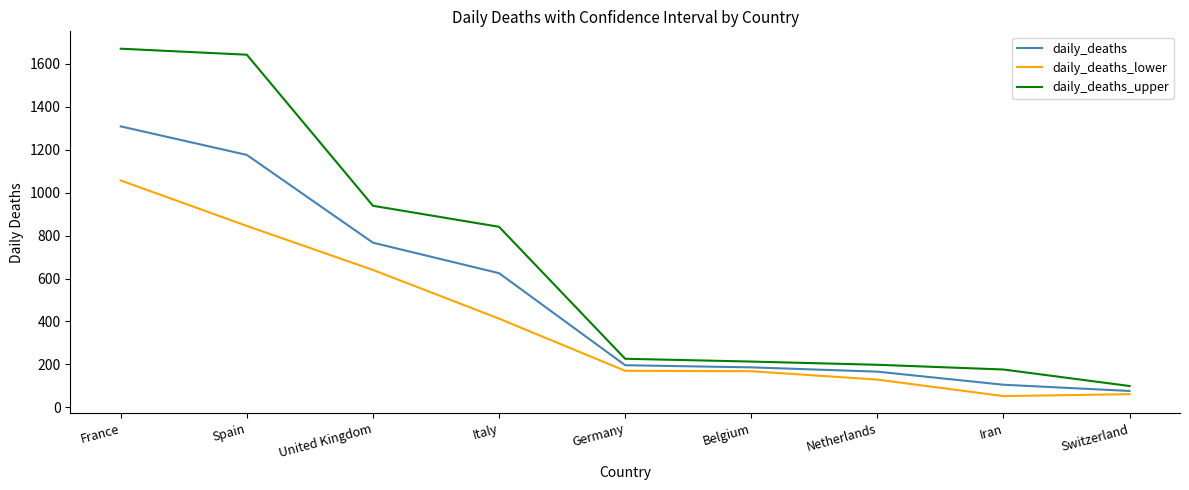

The daily_deaths series shows 186 at Belgium. True or false?

True